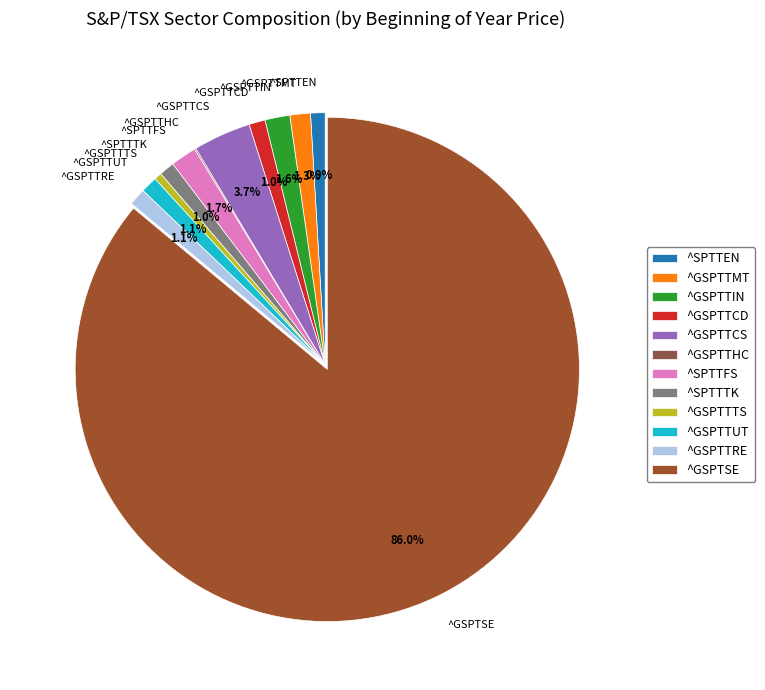

Is it true that ^GSPTTIN is 2% of the pie?

True